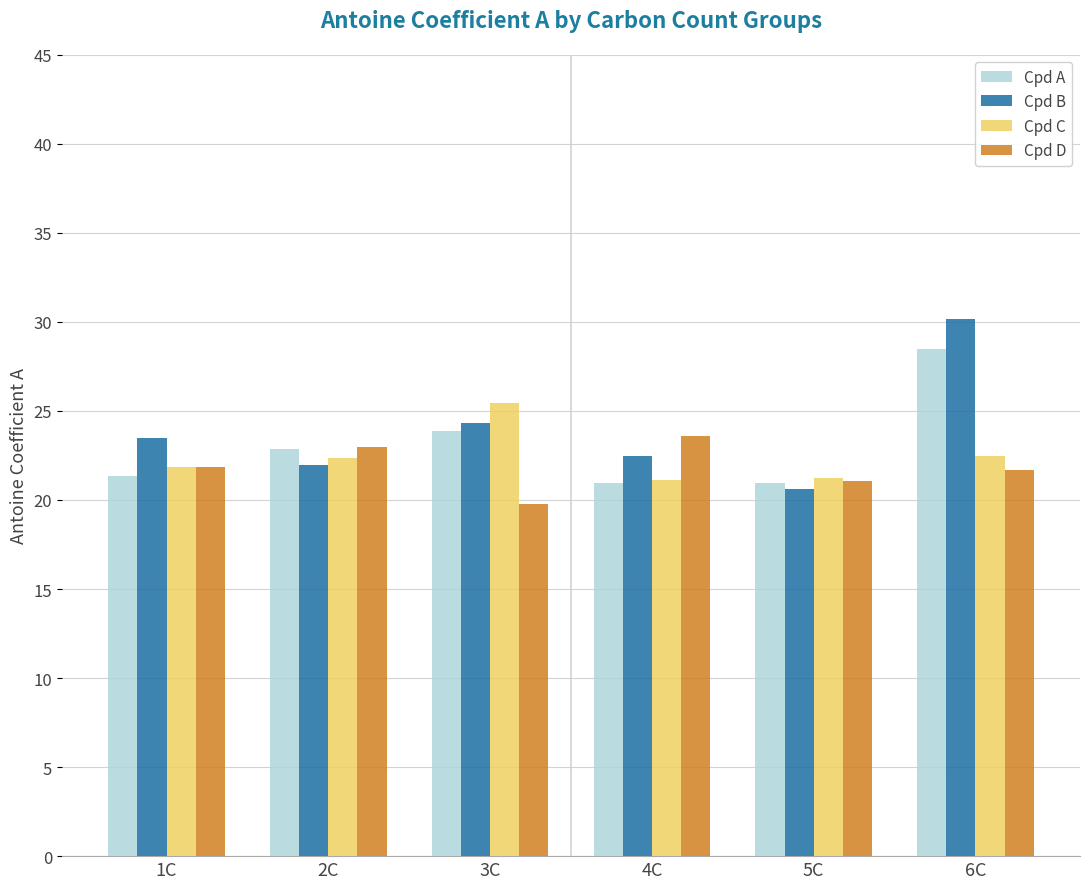

What is the label of the 1st bar from the right?

6C